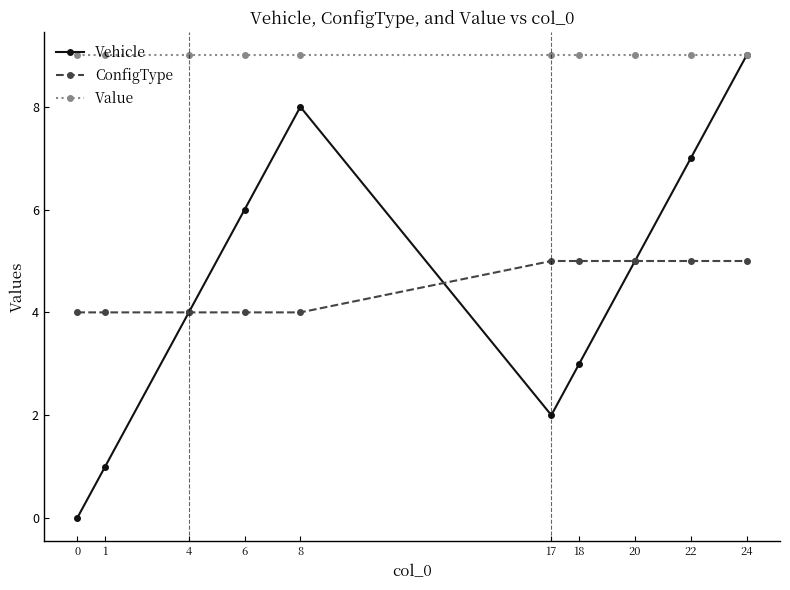

At which category is the sum across all series the highest?

24